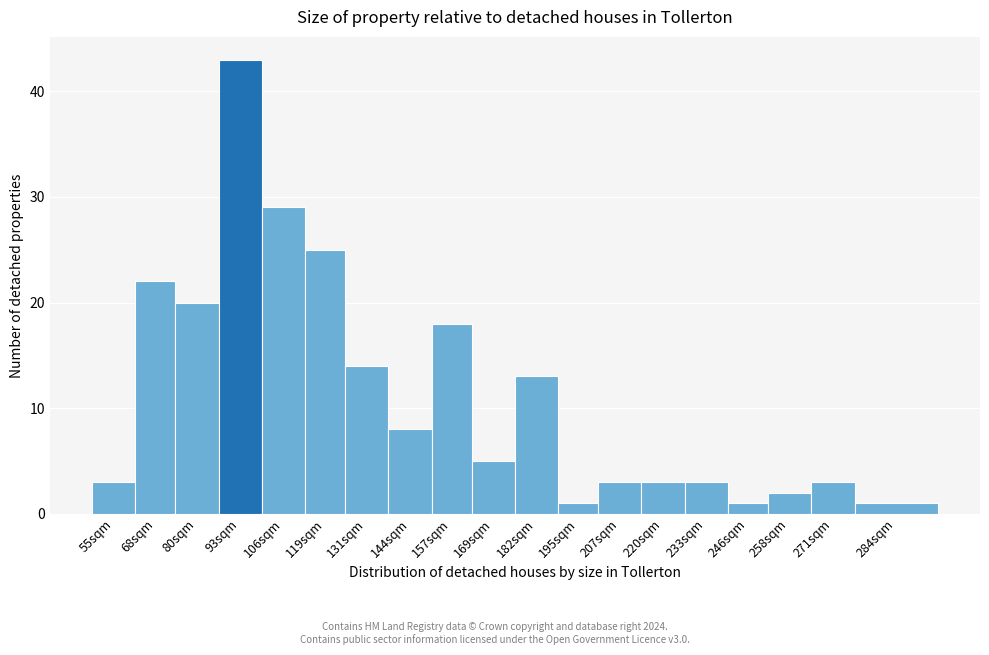

Reading left to right, extract all data points from this chart.

55sqm=3	68sqm=22	80sqm=20	93sqm=43	106sqm=29	119sqm=25	131sqm=14	144sqm=8	157sqm=18	169sqm=5	182sqm=13	195sqm=1	207sqm=3	220sqm=3	233sqm=3	246sqm=1	258sqm=2	271sqm=3	284sqm=1